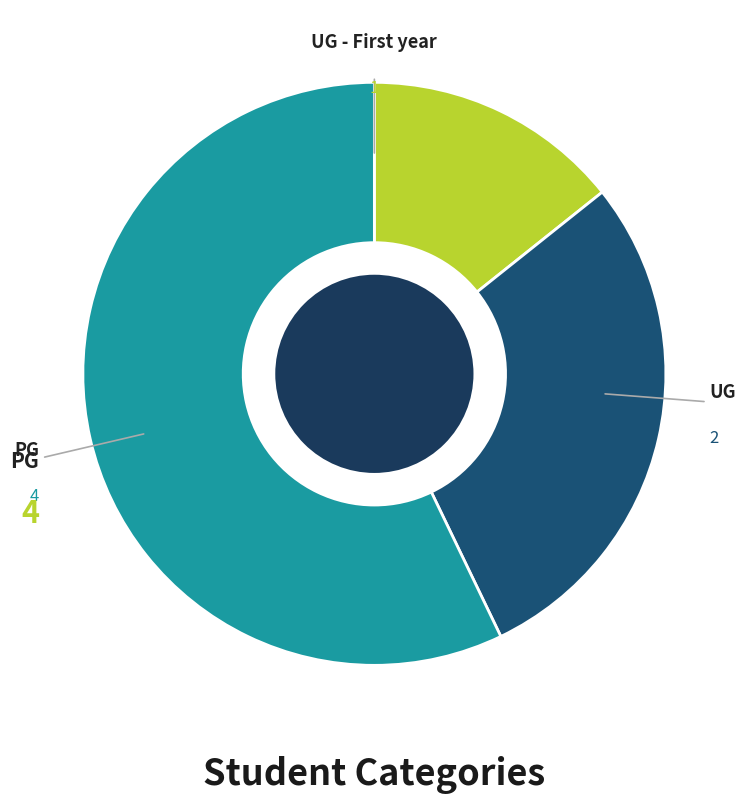

Count the number of slices in the pie.

3